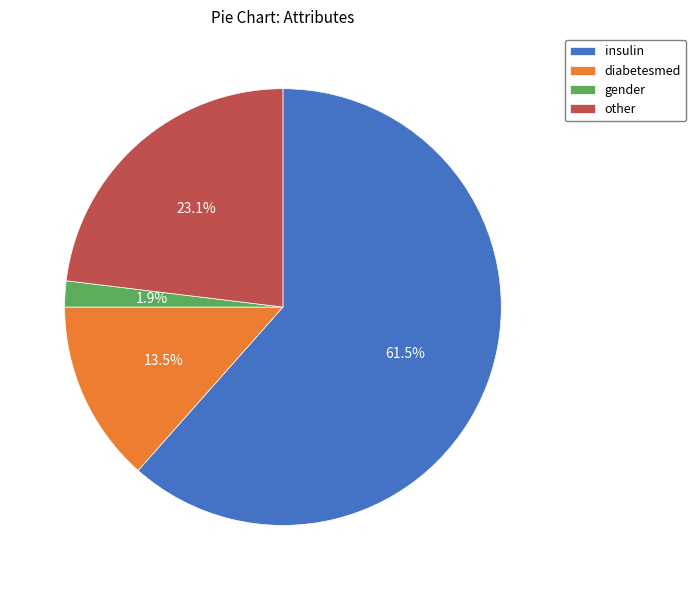

To the nearest percent, what is the combined percentage of other and diabetesmed?

37%